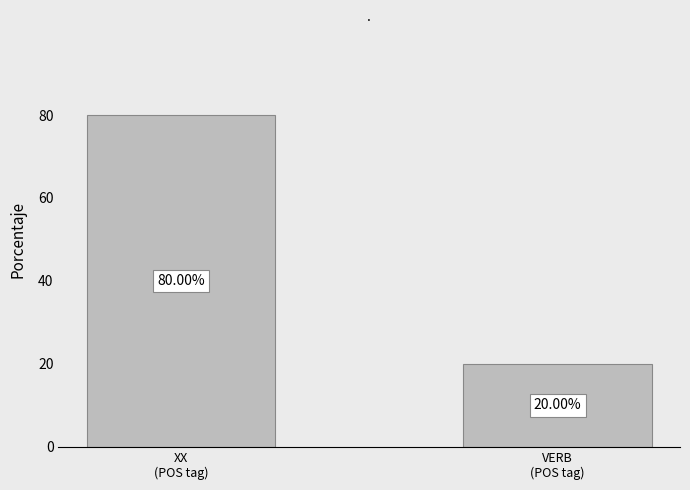

List the labels in order of value, smallest first.

VERB
(POS tag), XX
(POS tag)